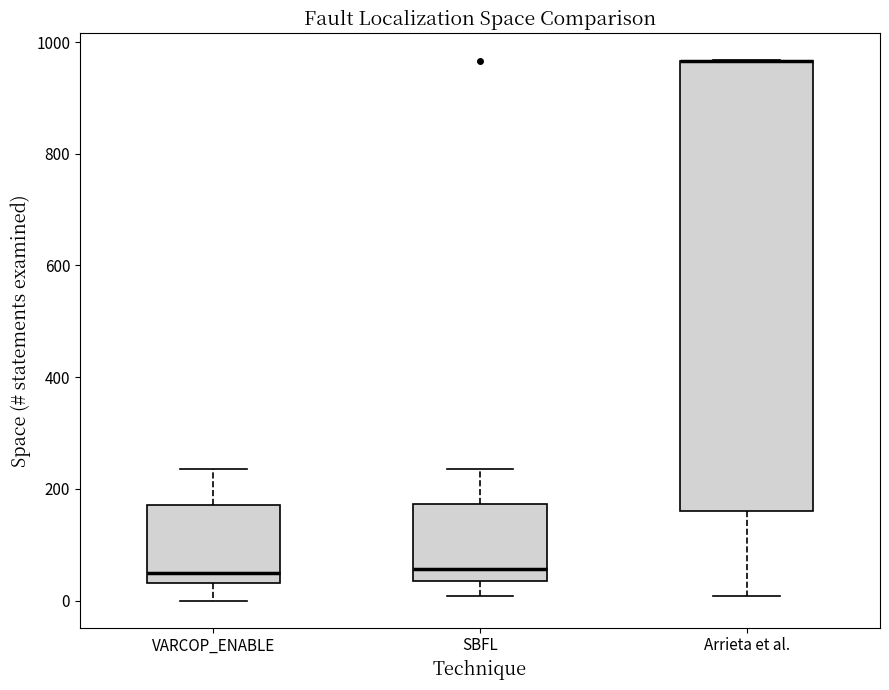

Which box is the tallest, from its lower edge to its upper edge?

Arrieta et al.